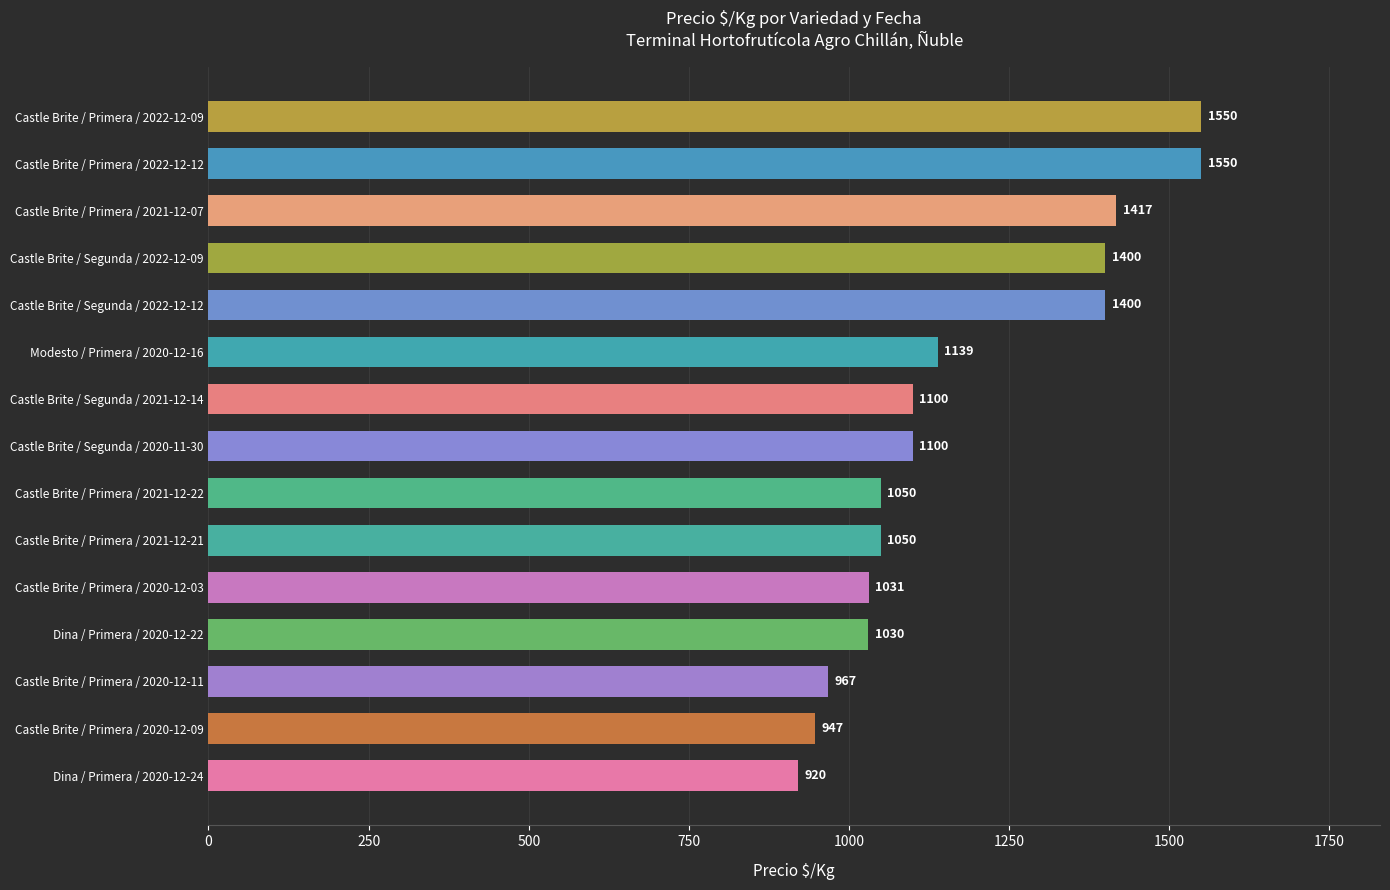

Between Castle Brite / Primera / 2021-12-07 and Modesto / Primera / 2020-12-16, which is larger?

Castle Brite / Primera / 2021-12-07